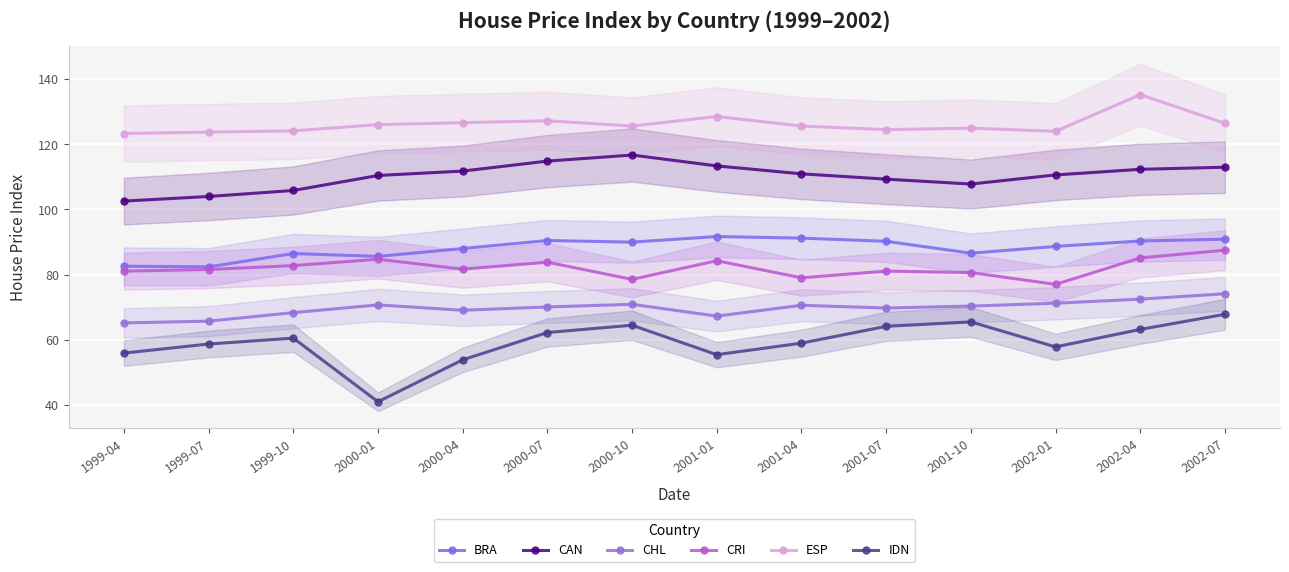

List the labels in order of ESP value, smallest first.

1999-04, 1999-07, 2002-01, 1999-10, 2001-07, 2001-10, 2000-10, 2001-04, 2000-01, 2002-07, 2000-04, 2000-07, 2001-01, 2002-04